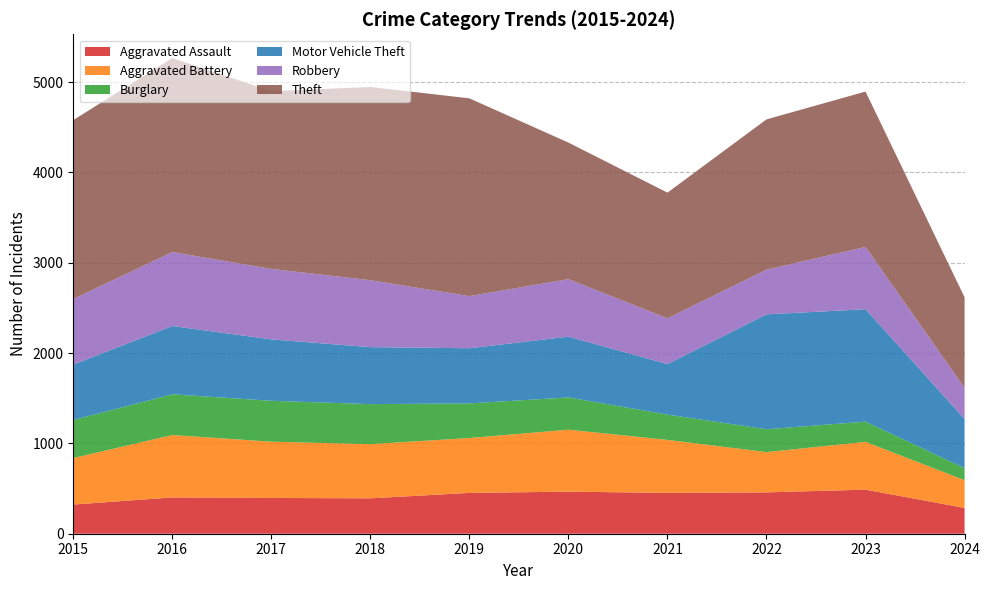

Reading left to right, list all the values displayed in this chart.

Aggravated Assault: 323	402	396	392	452	466	452	458	488	286
Aggravated Battery: 515	691	623	600	608	686	587	446	529	307
Burglary: 421	451	453	443	383	357	280	253	224	133
Motor Vehicle Theft: 614	756	680	631	611	673	560	1272	1245	545
Robbery: 726	819	780	741	577	637	506	495	690	345
Theft: 1981	2148	1968	2140	2190	1512	1392	1664	1720	1002